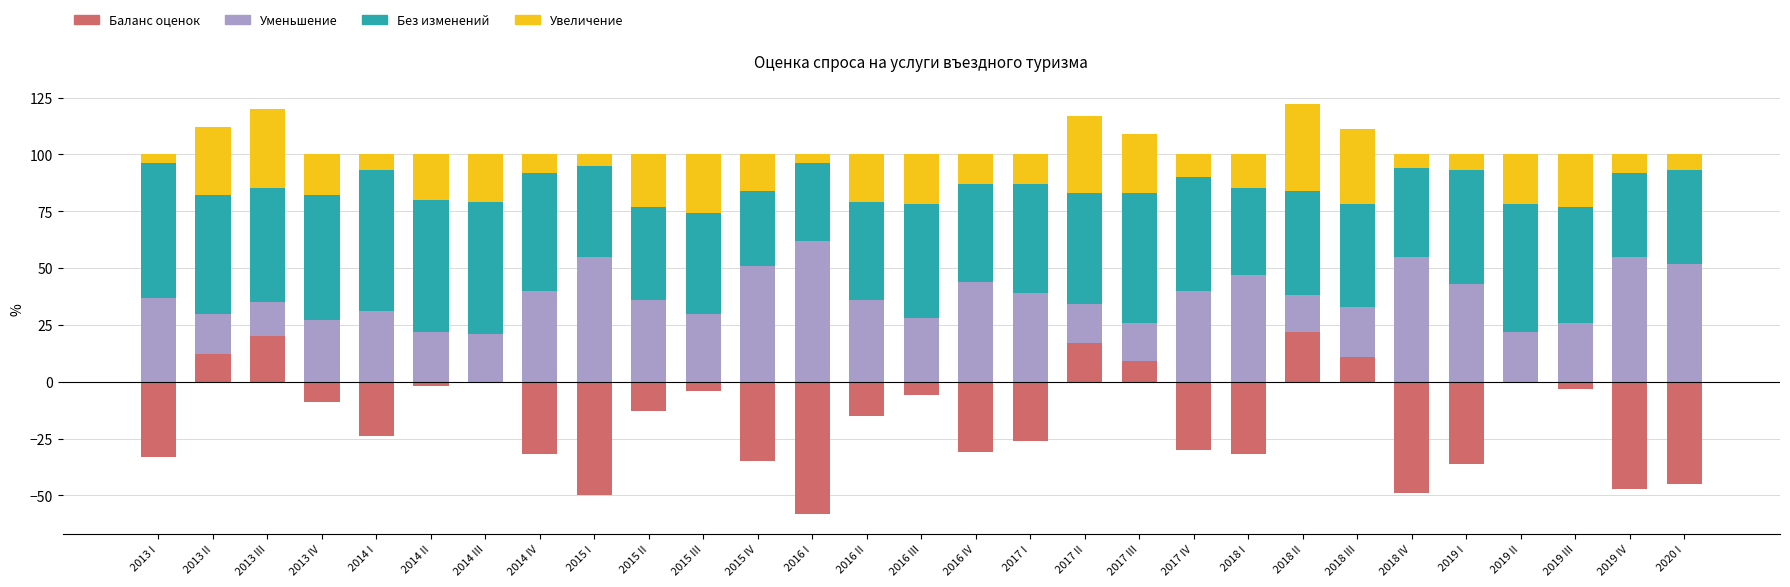

Rank the series at 2015 III from lowest to highest value.

Баланс оценок, Увеличение, Уменьшение, Без изменений